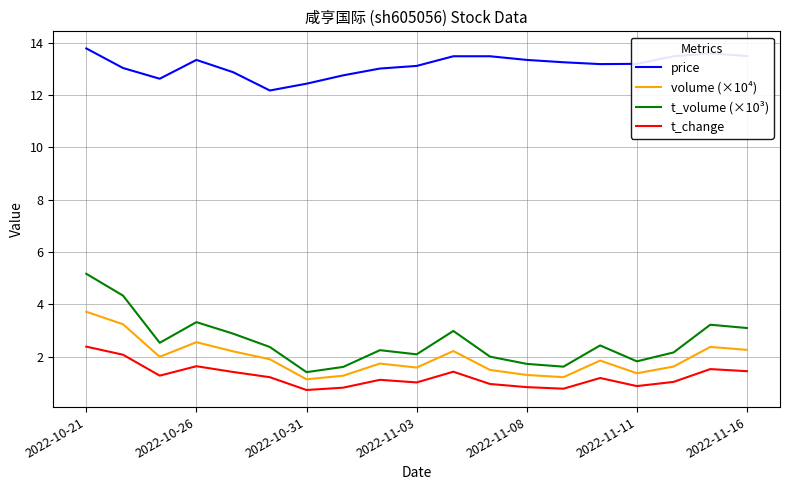

How many series are shown in this chart?

4